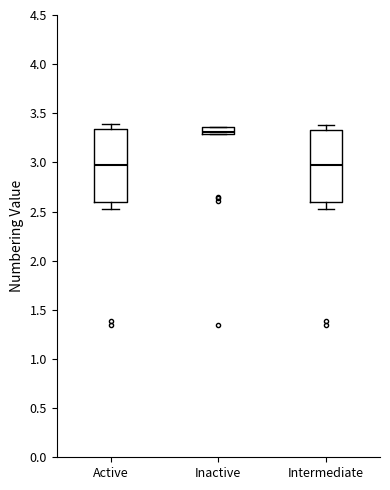

Where is the lower edge of the box for Active on the y-axis? The values are not printed on the chart, so give them approximately, as read against the axis.

2.60